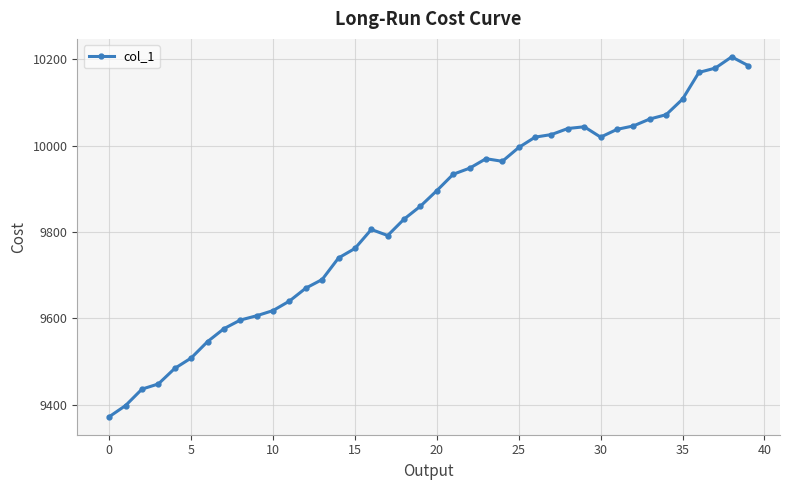

What is the greatest value displayed?

10206